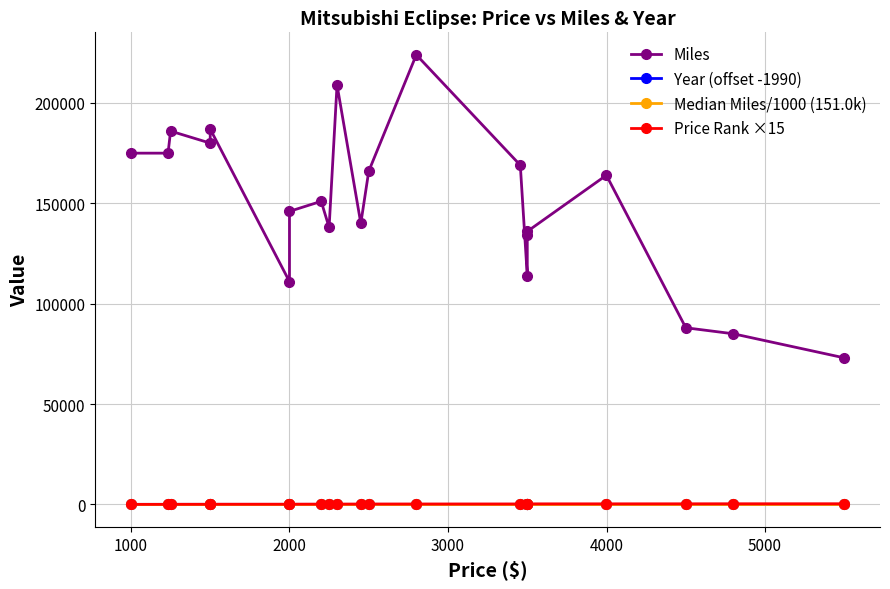

What is the sum of all Miles values?

3151000